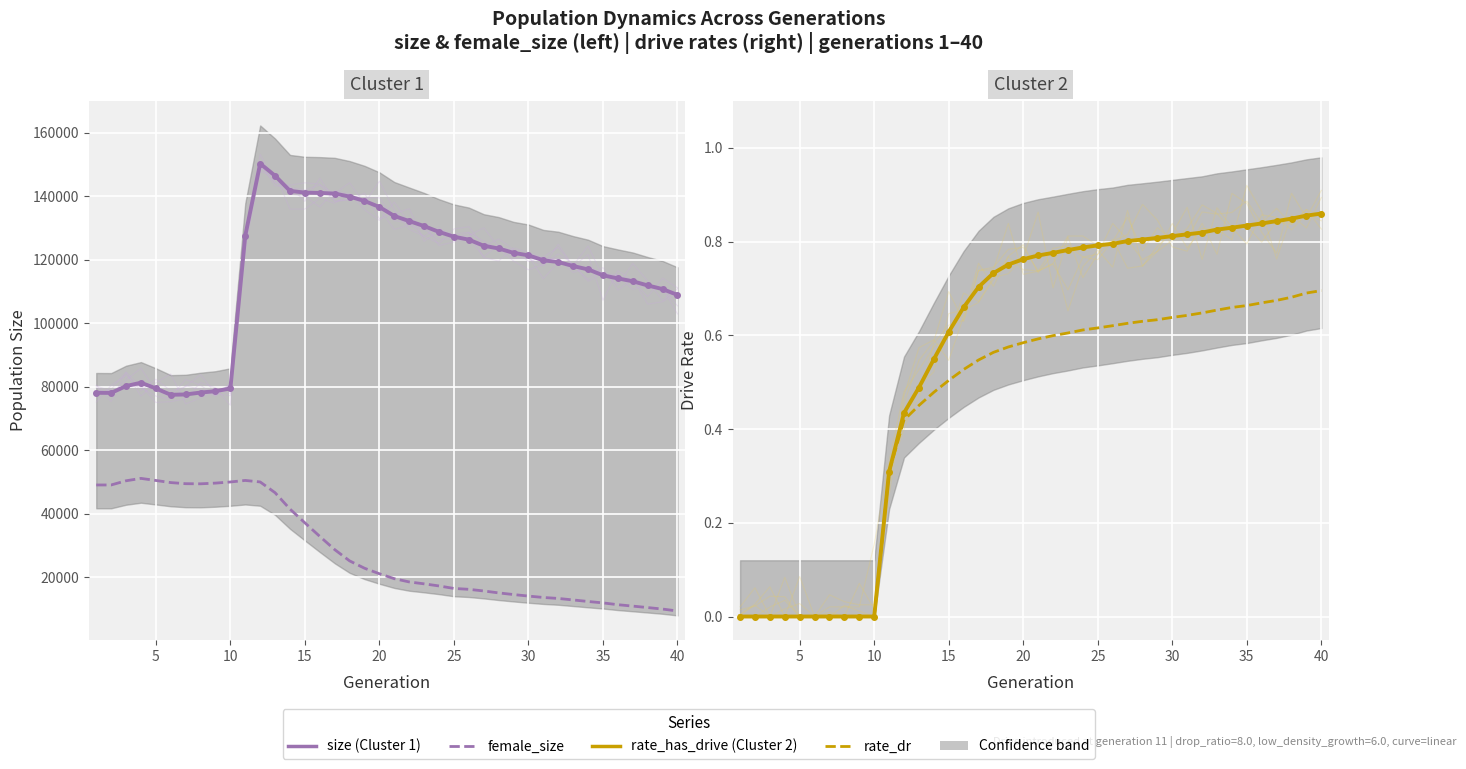

True or false: rate_has_drive has more than 1 interior local peaks.

False